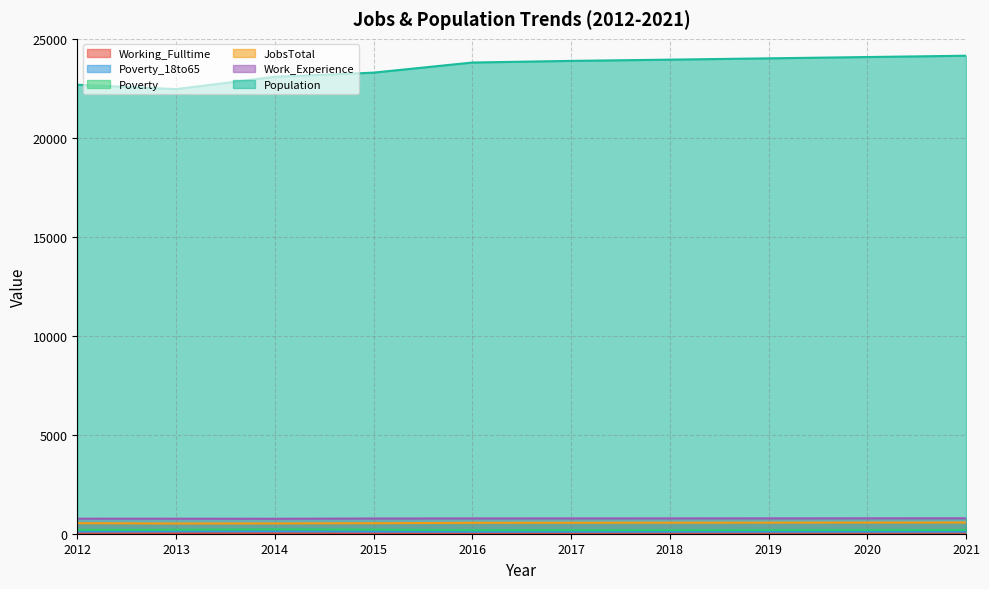

Is the value of Poverty at 2014 greater than the value of Population at 2017?

No